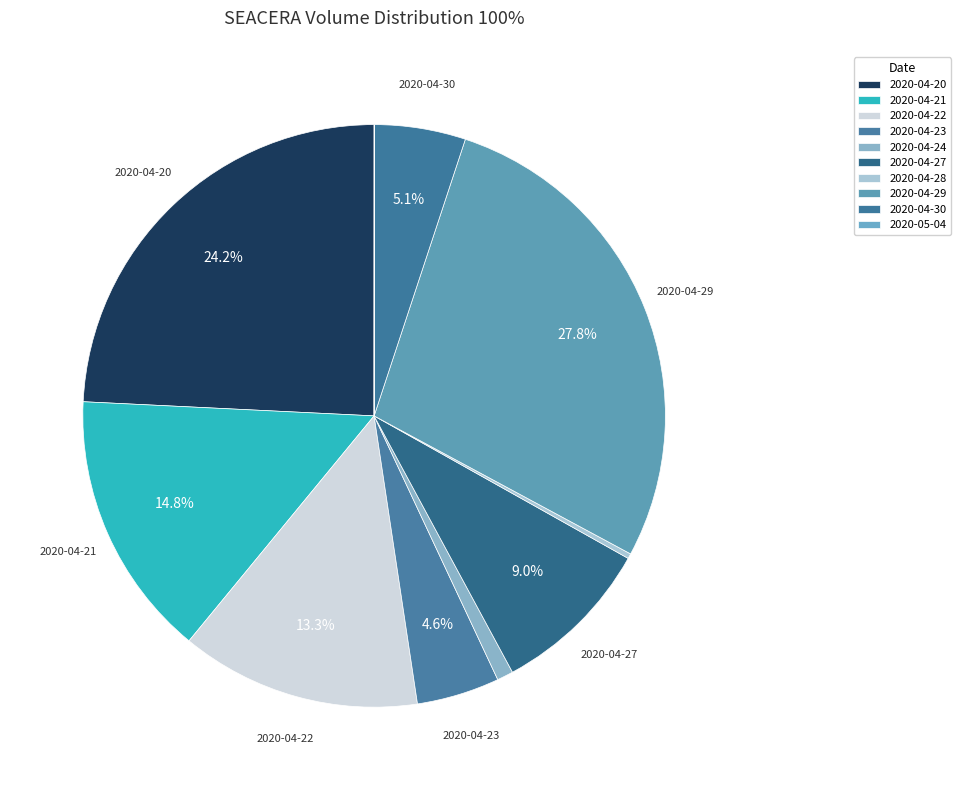

Is there any slice that represents more than half of the pie?

No